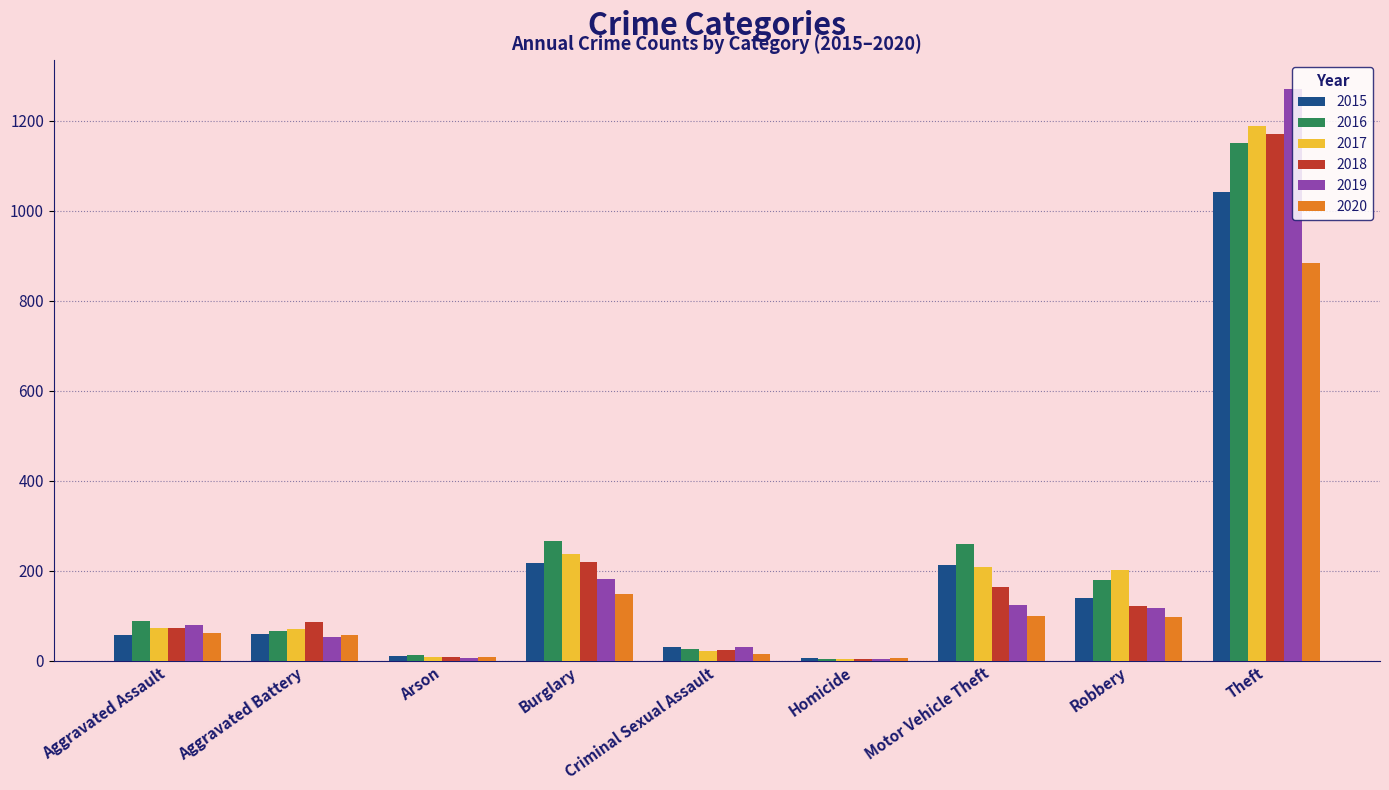

What value does the 2019 series have at Theft?

1272